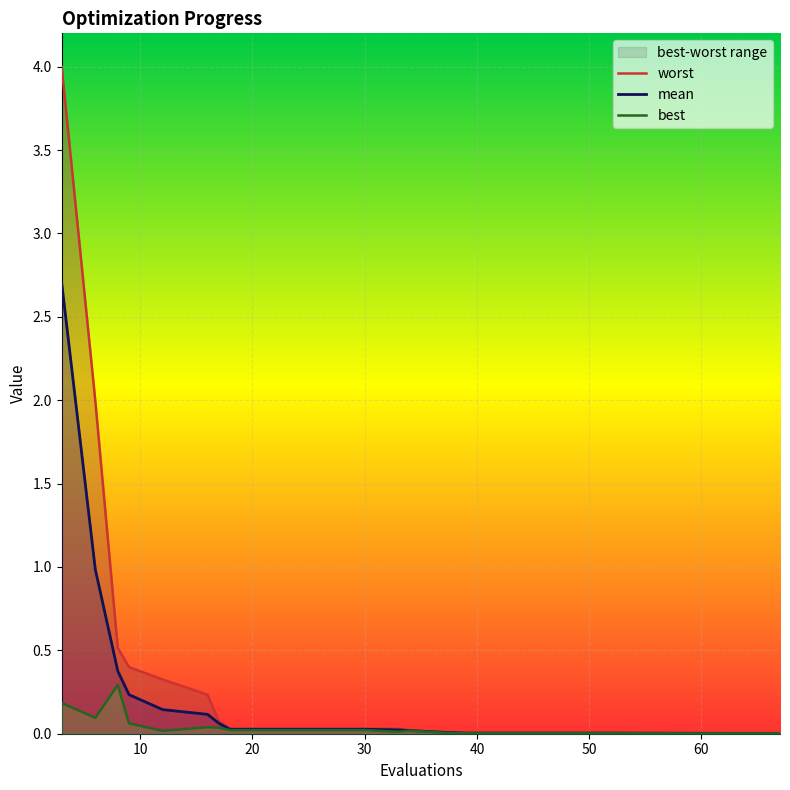

What is the maximum value for mean?

2.7